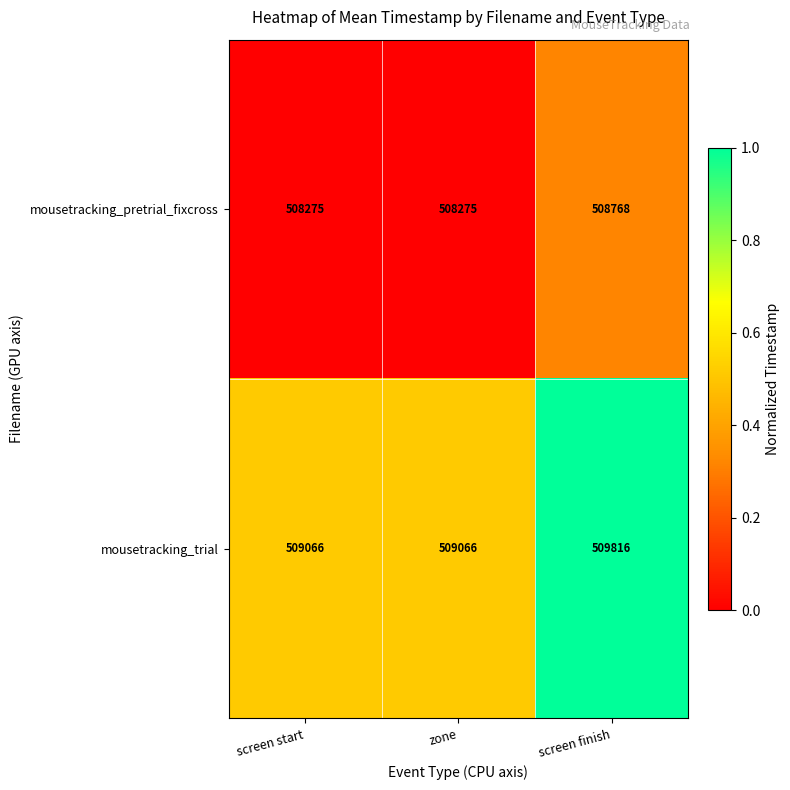

Reading right to left, what are all the values shown in this chart?

mousetracking_pretrial_fixcross: screen finish=508768	zone=508275	screen start=508275
mousetracking_trial: screen finish=509816	zone=509066	screen start=509066